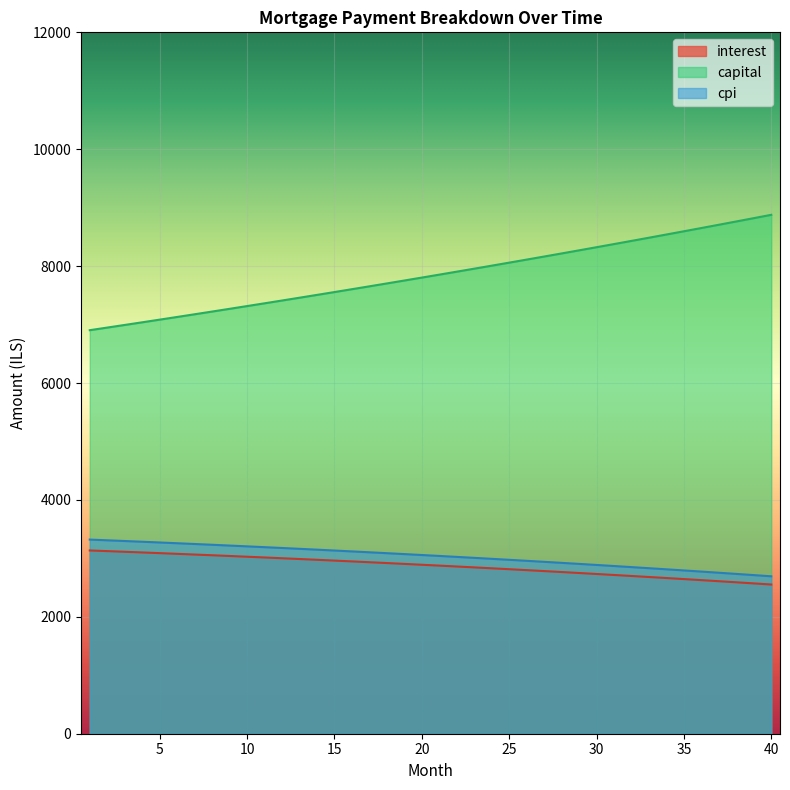

Reading left to right, extract all data points from this chart.

interest: 3135.4	3124.2	3112.8	3101.3	3089.6	3077.7	3065.6	3053.3	3040.8	3028.1	3015.3	3002.3	2989.0	2975.6	2962.0	2948.2	2934.1	2919.9	2905.5	2890.9	2876.1	2861.0	2845.8	2830.3	2814.6	2798.7	2782.6	2766.3	2749.8	2733.0	2716.0	2698.8	2681.4	2663.7	2645.8	2627.7	2609.3	2590.7	2571.8	2552.8
capital: 6904.1	6948.7	6993.7	7038.9	7084.4	7130.3	7176.4	7222.8	7269.5	7316.6	7363.9	7411.5	7459.5	7507.7	7556.3	7605.2	7654.4	7703.9	7753.7	7803.9	7854.4	7905.2	7956.3	8007.8	8059.6	8111.7	8164.2	8217.0	8270.1	8323.6	8377.5	8431.7	8486.2	8541.1	8596.4	8652.0	8707.9	8764.3	8821.0	8878.0
cpi: 3321.4	3309.3	3297.1	3284.6	3271.9	3259.1	3246.0	3232.7	3219.3	3205.6	3191.8	3177.7	3163.4	3148.9	3134.3	3119.4	3104.2	3088.9	3073.4	3057.6	3041.6	3025.4	3008.9	2992.3	2975.4	2958.3	2940.9	2923.3	2905.5	2887.5	2869.2	2850.6	2831.8	2812.8	2793.5	2774.0	2754.2	2734.2	2713.9	2693.3